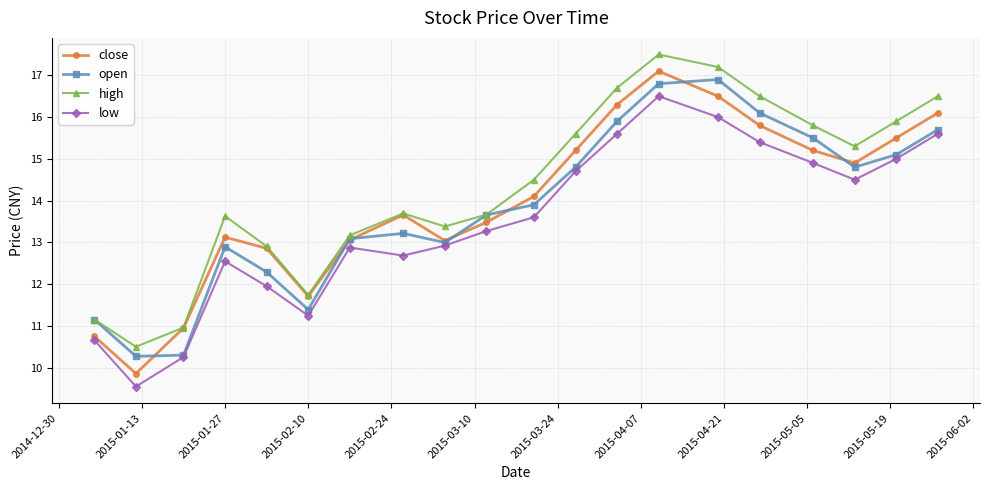

What is the difference between the maximum and minimum values in the high series?

7.0